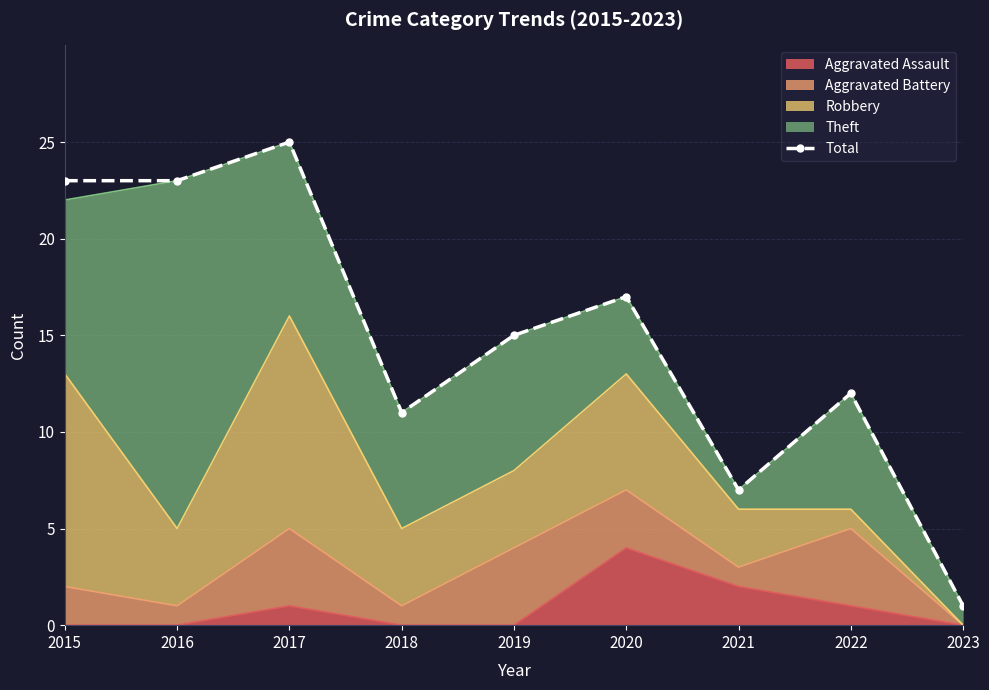

The chart shows a value of 34 at 2015. True or false?

False